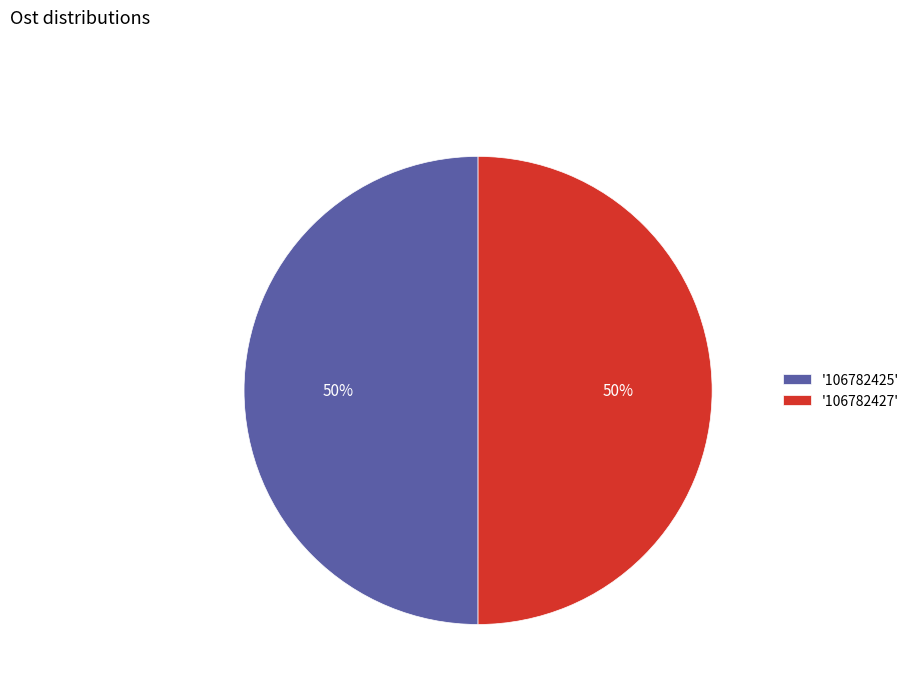

Count the number of slices in the pie.

2